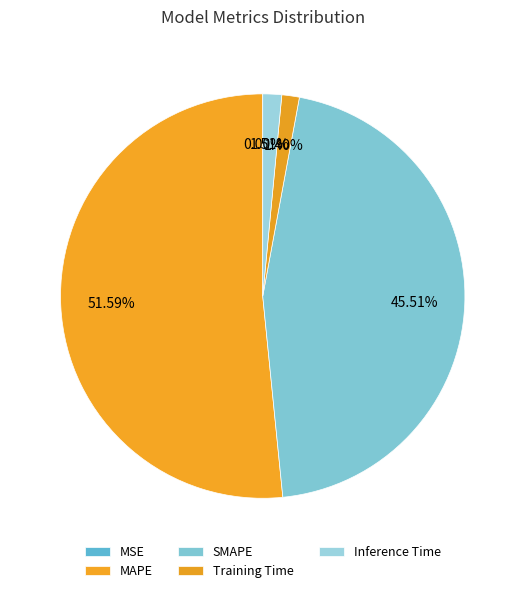

To the nearest percent, what is the average slice percentage?

20%